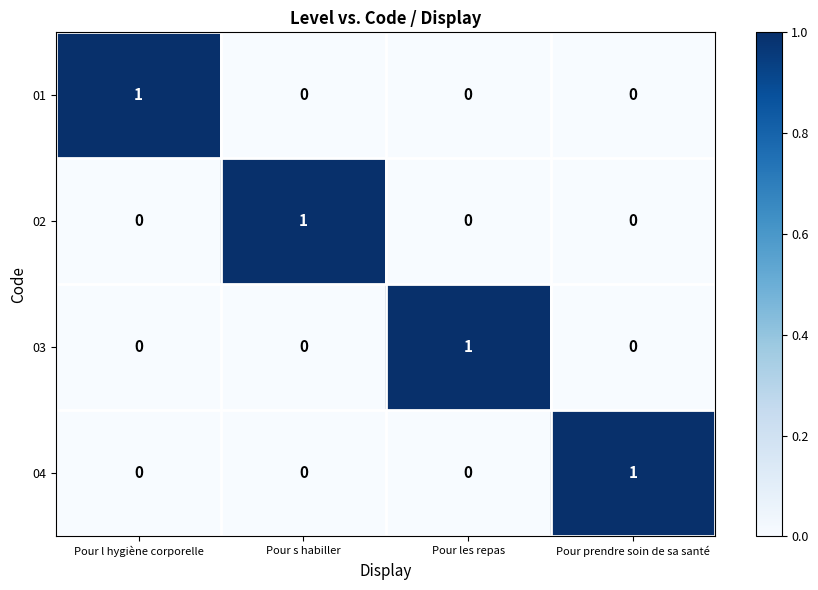

At how many categories does at least one series exceed 0?

4